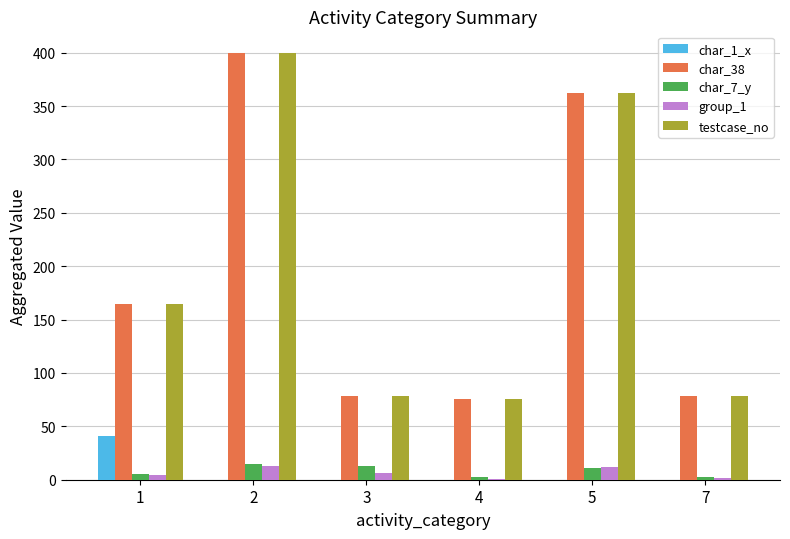

What is the spread (max minus min) of values at 7?

78